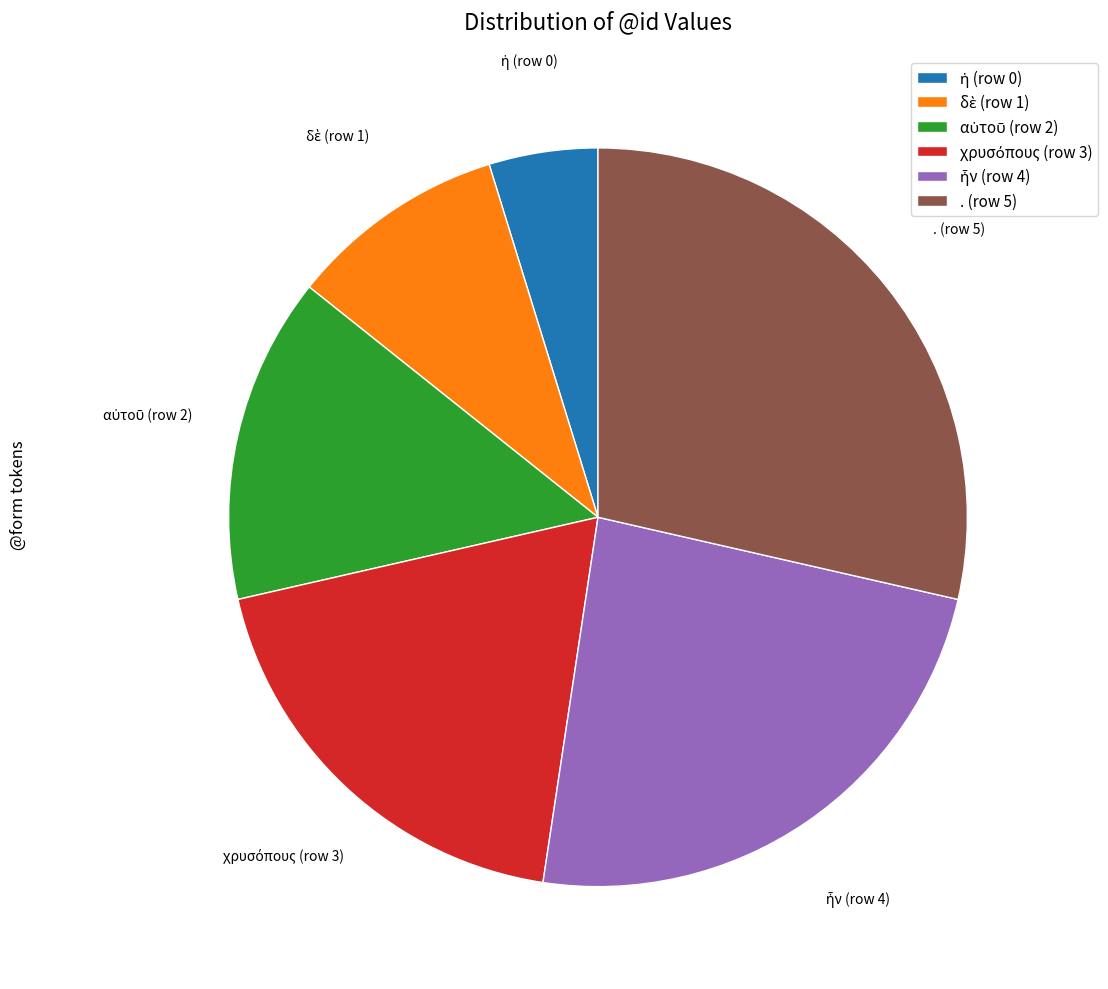

Is there any slice that represents more than half of the pie?

No